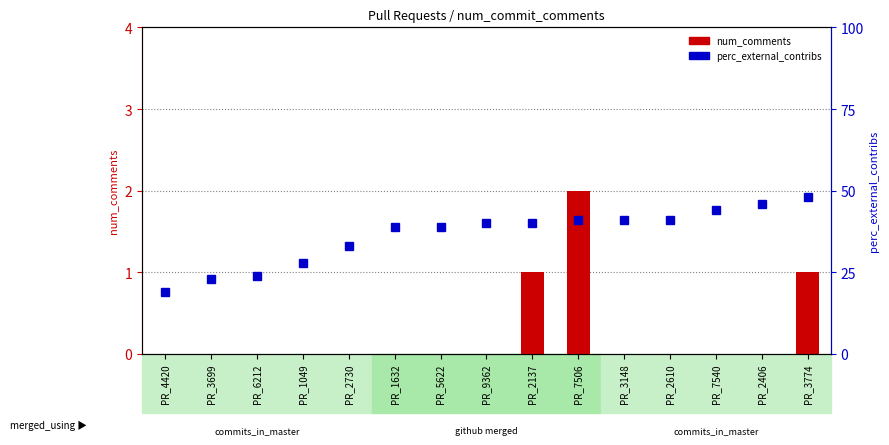

What is the average value of the perc_external_contribs series?

36